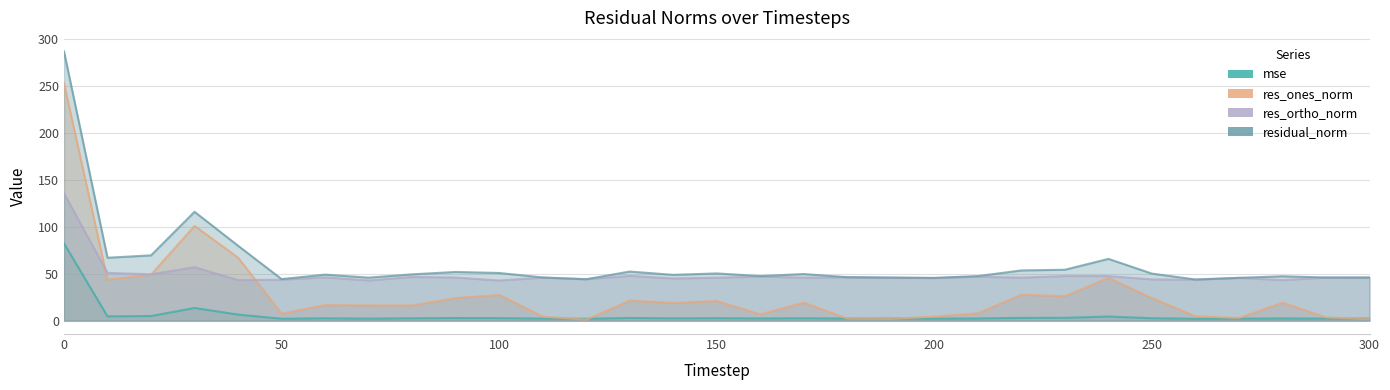

What is the difference between the highest and lowest values at 30?

102.4